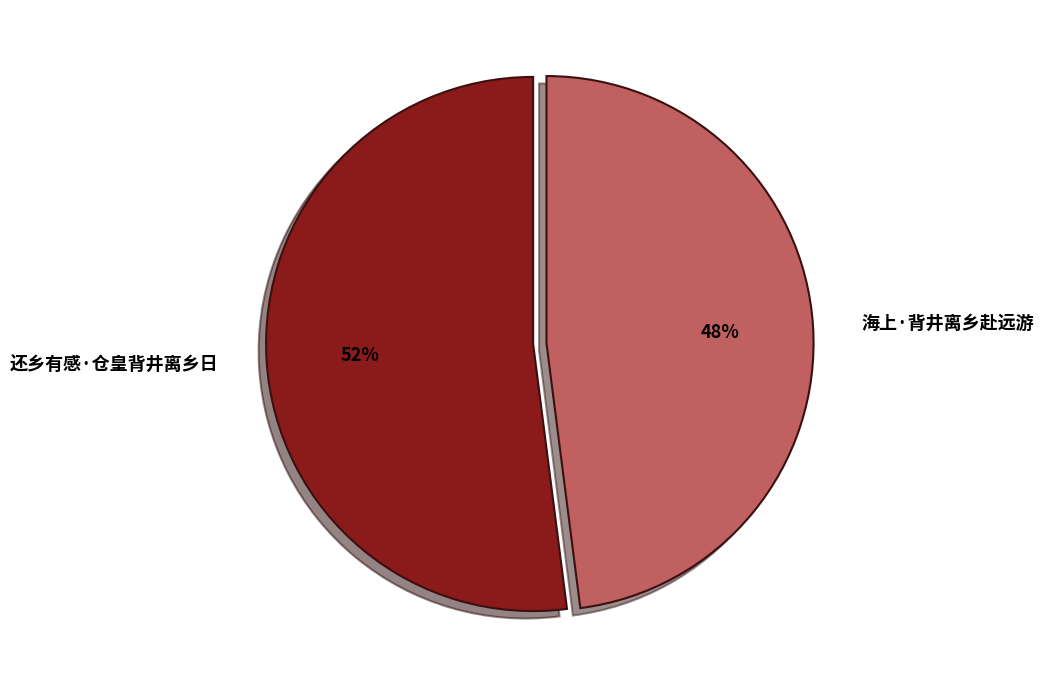

True or false: 还乡有感·仓皇背井离乡日 accounts for 44% of the total.

False